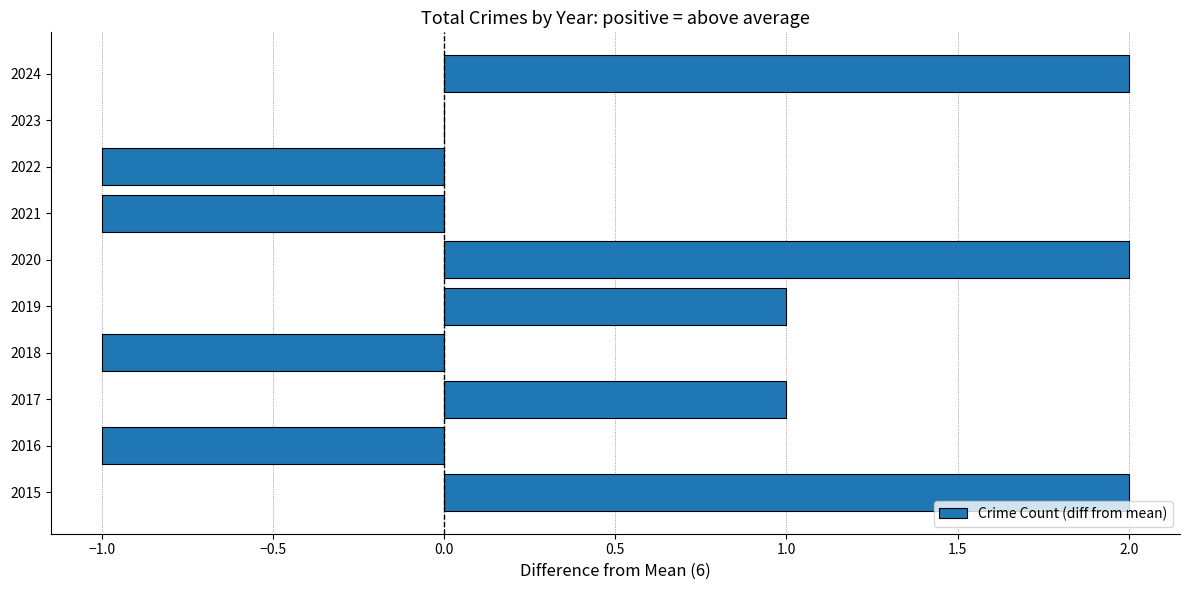

Count the values in the range -1 to 2.

10